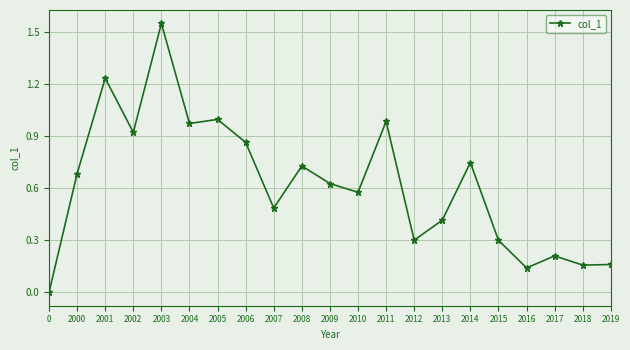

What is the approximate value at 2015?

0.3